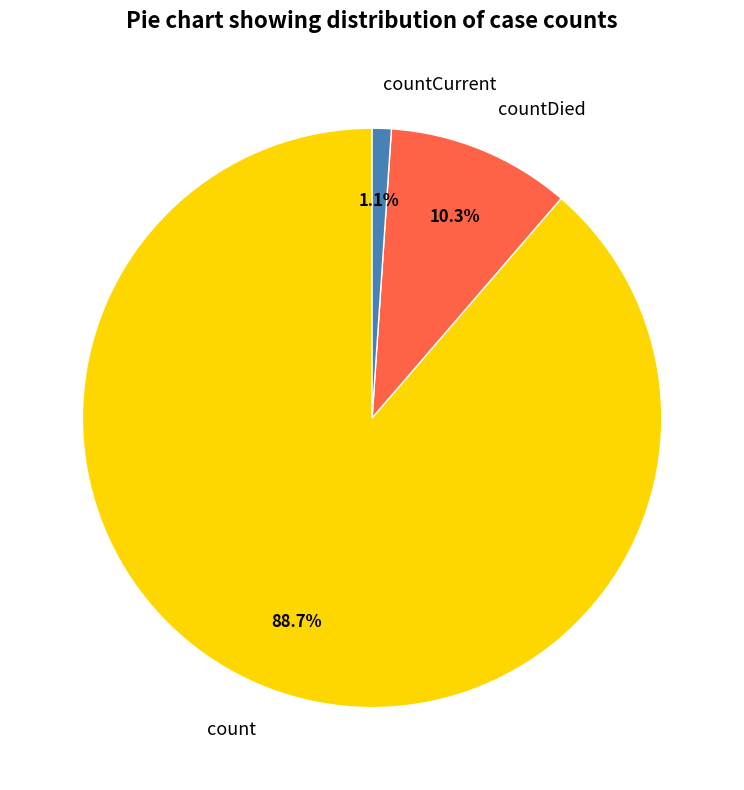

Rank the categories by value from highest to lowest.

count, countDied, countCurrent